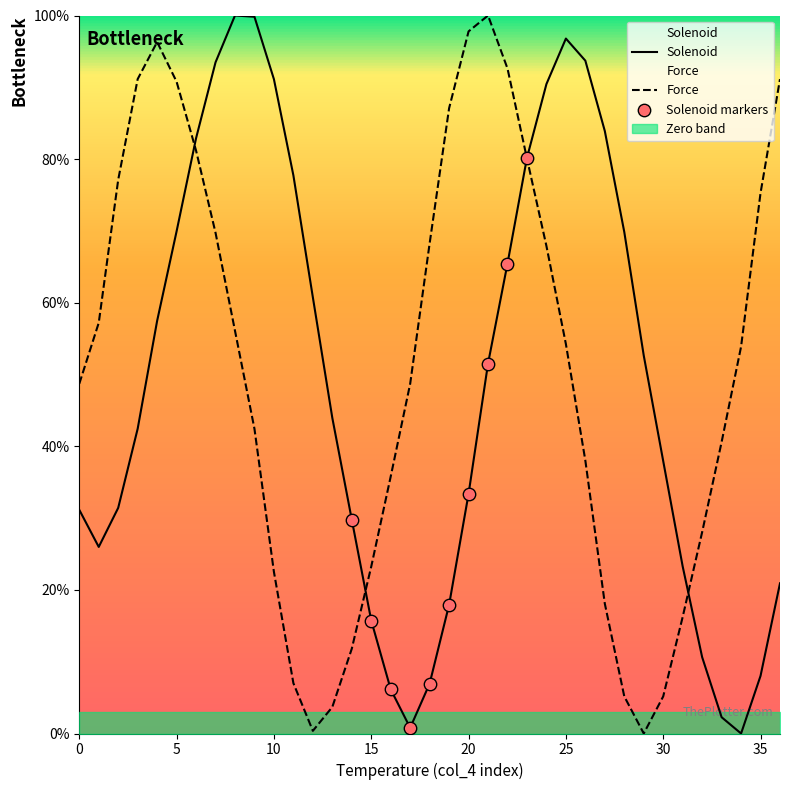

Which series has the widest spread of Y values?

Solenoid